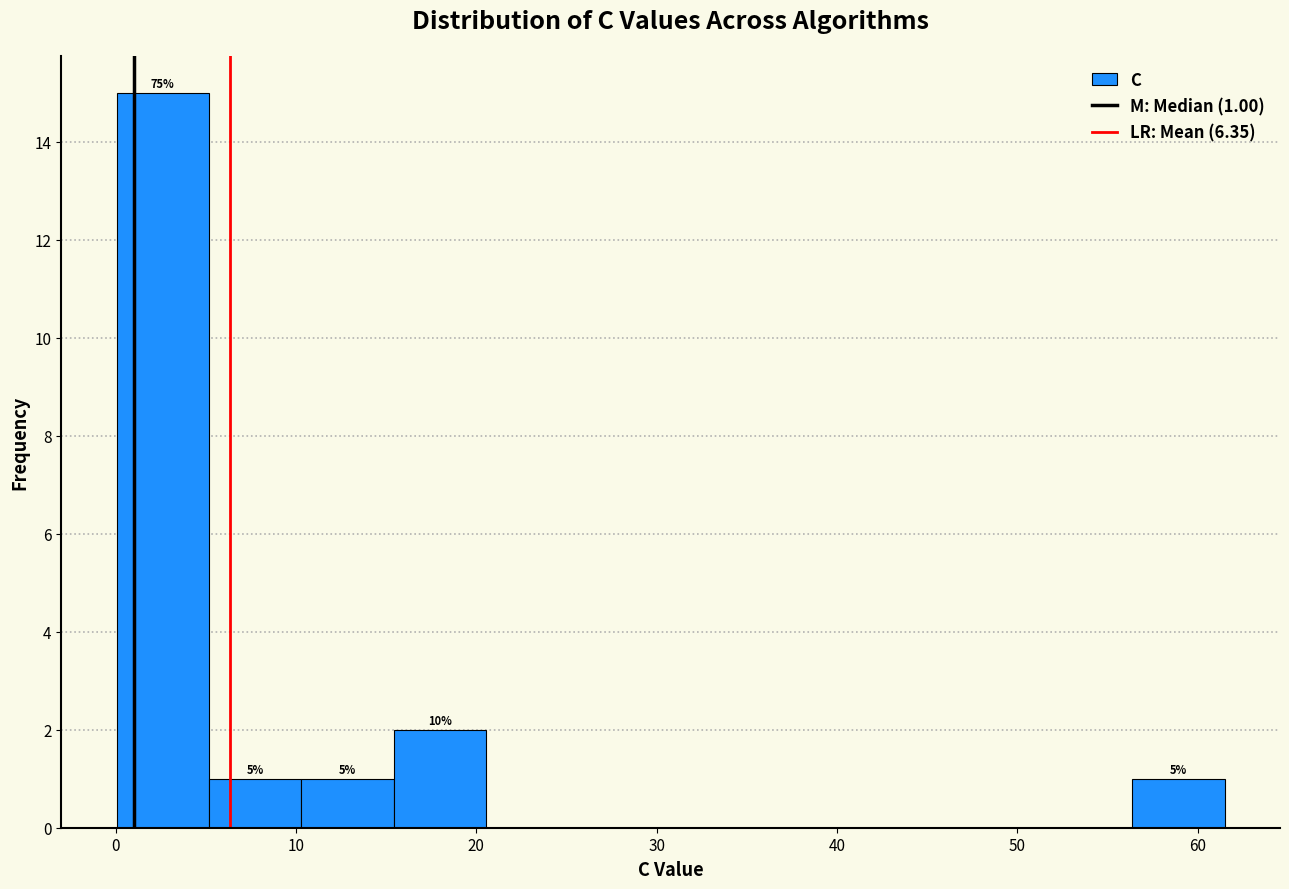

Over which range of the x-axis is the bar tallest?

0 to 5